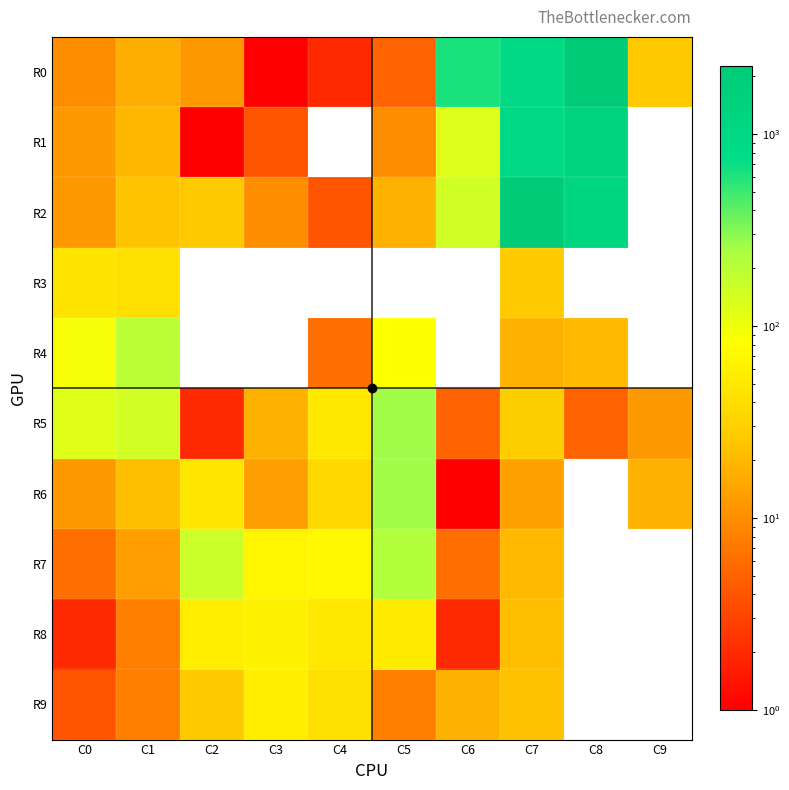

Reading left to right, extract all data points from this chart.

R0: C0=10	C1=17	C2=12	C3=1	C4=2	C5=5	C6=631	C7=899	C8=2248	C9=26
R1: C0=12	C1=20	C2=1	C3=4	C4=0	C5=10	C6=126	C7=914	C8=1348	C9=0
R2: C0=12	C1=24	C2=26	C3=10	C4=4	C5=18	C6=151	C7=2084	C8=1223	C9=0
R3: C0=47	C1=41	C2=0	C3=0	C4=0	C5=0	C6=0	C7=27	C8=0	C9=0
R4: C0=90	C1=199	C2=0	C3=0	C4=6	C5=84	C6=0	C7=18	C8=21	C9=0
R5: C0=124	C1=145	C2=2	C3=18	C4=50	C5=262	C6=5	C7=29	C8=5	C9=12
R6: C0=12	C1=22	C2=48	C3=13	C4=36	C5=257	C6=1	C7=14	C8=0	C9=18
R7: C0=6	C1=13	C2=162	C3=67	C4=72	C5=217	C6=6	C7=21	C8=0	C9=0
R8: C0=2	C1=8	C2=56	C3=63	C4=49	C5=54	C6=2	C7=22	C8=0	C9=0
R9: C0=4	C1=8	C2=26	C3=57	C4=42	C5=8	C6=18	C7=23	C8=0	C9=0